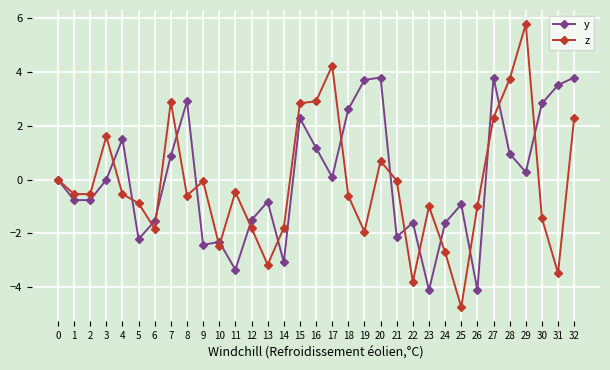

What are all the series names shown in the legend?

y, z